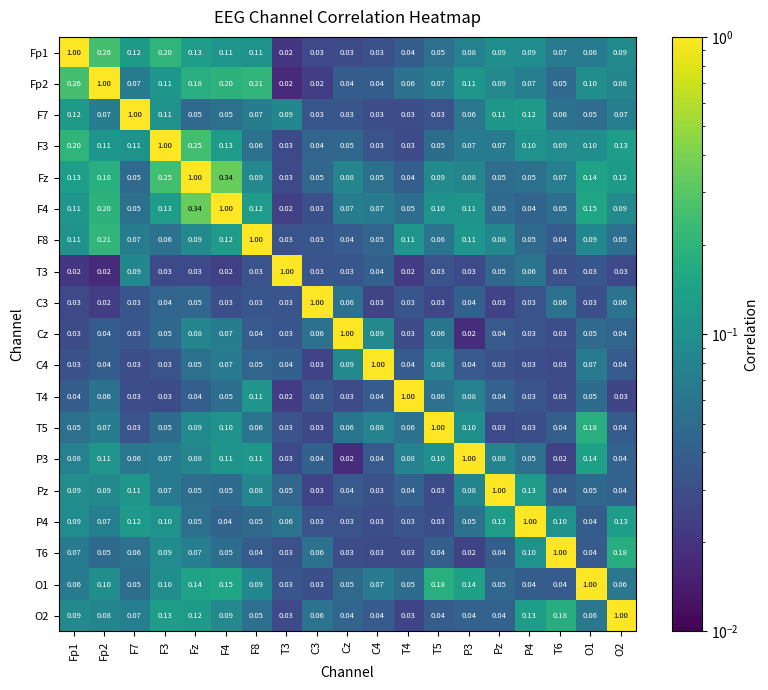

Is the value of Fp2 at T5 greater than the value of P3 at T5?

No